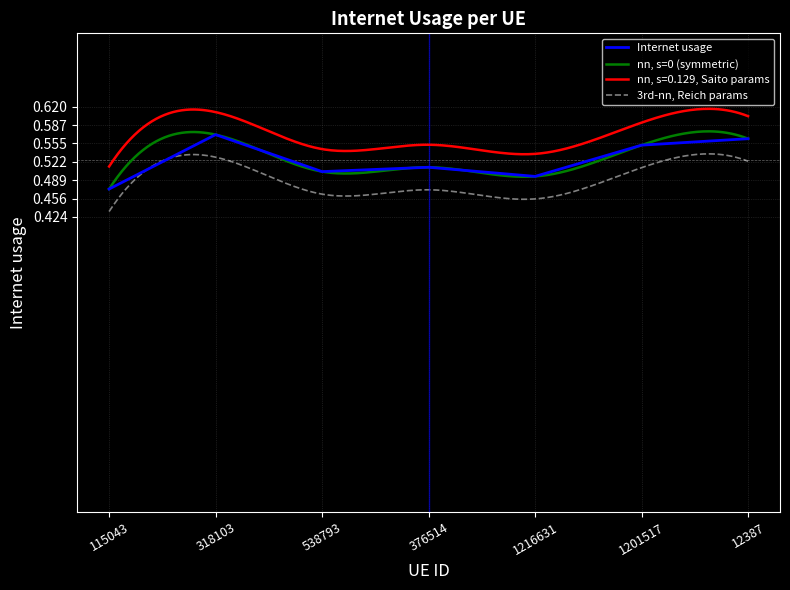

Reading left to right, list all the values displayed in this chart.

0.5	0.6	0.5	0.5	0.5	0.6	0.6